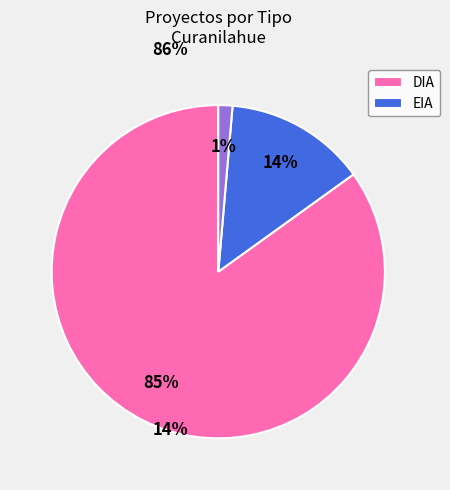

To the nearest percent, what is the difference between the largest and smallest slice percentages?

84%